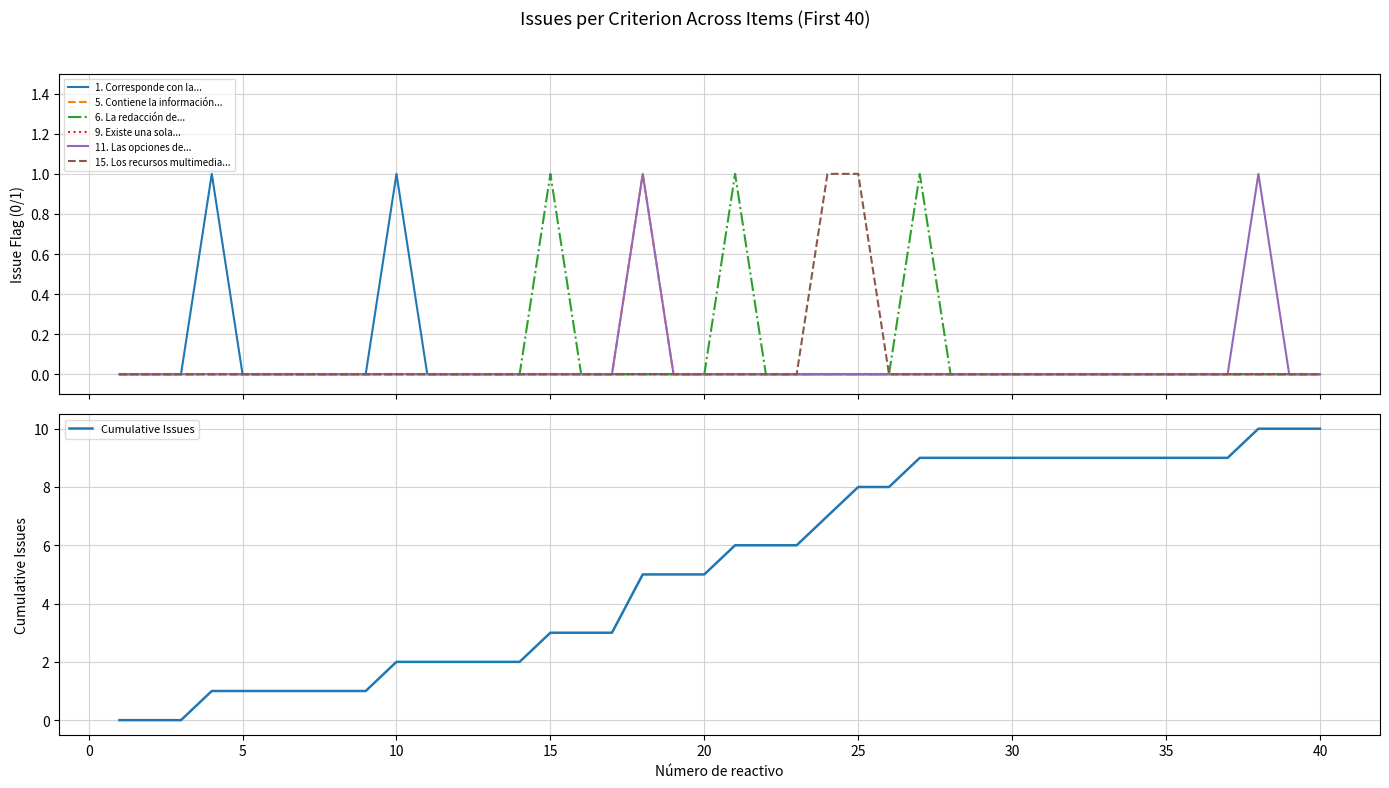

The Cumulative Issues series shows 5 at 20. True or false?

True